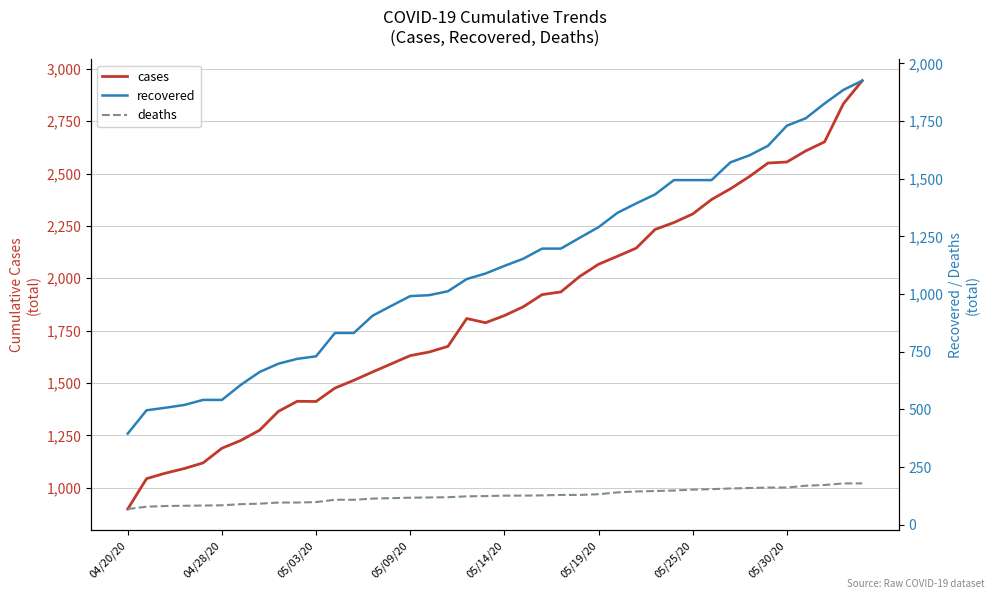

Rank the series by their average value, from lowest to highest.

deaths, recovered, cases